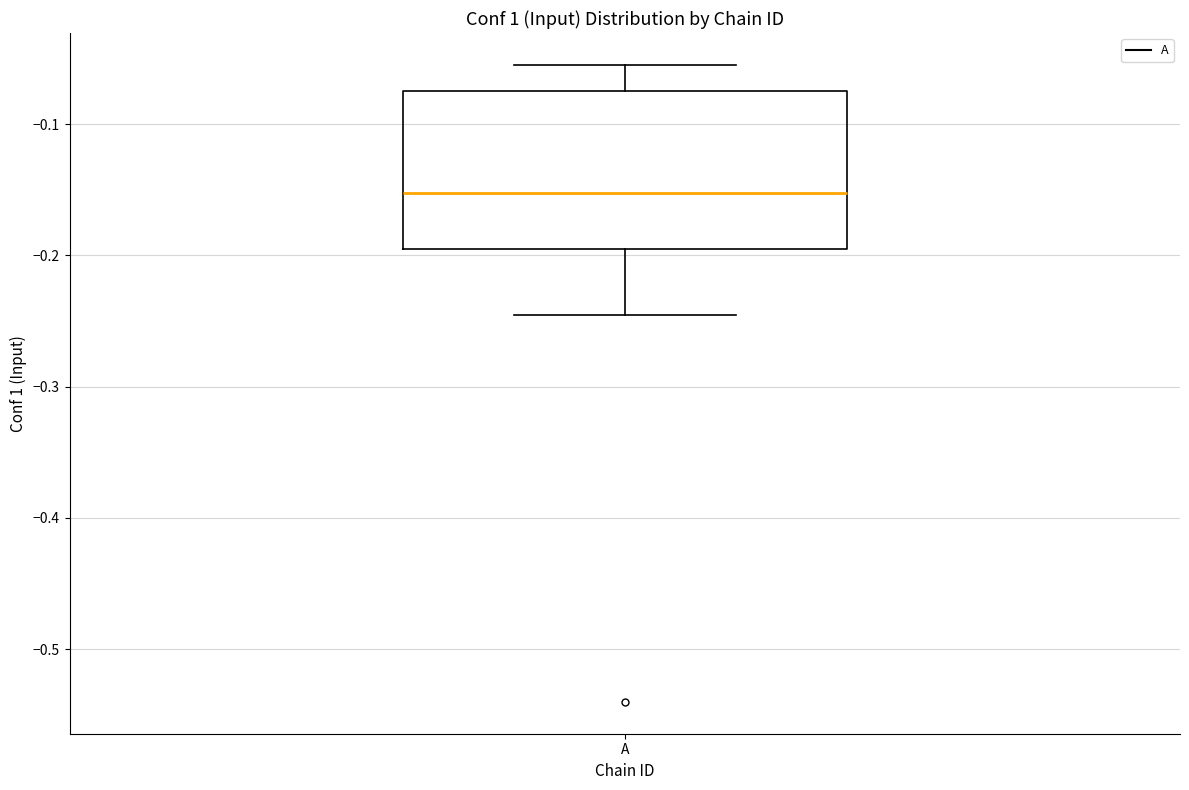

Read this box plot against the y-axis: the position of the median line, the range covered by the box, and the ends of both whiskers. The values are not printed on the chart, so give them approximately, as read against the axis.

median -0.15, box -0.20 to -0.08, whiskers -0.25 to -0.05